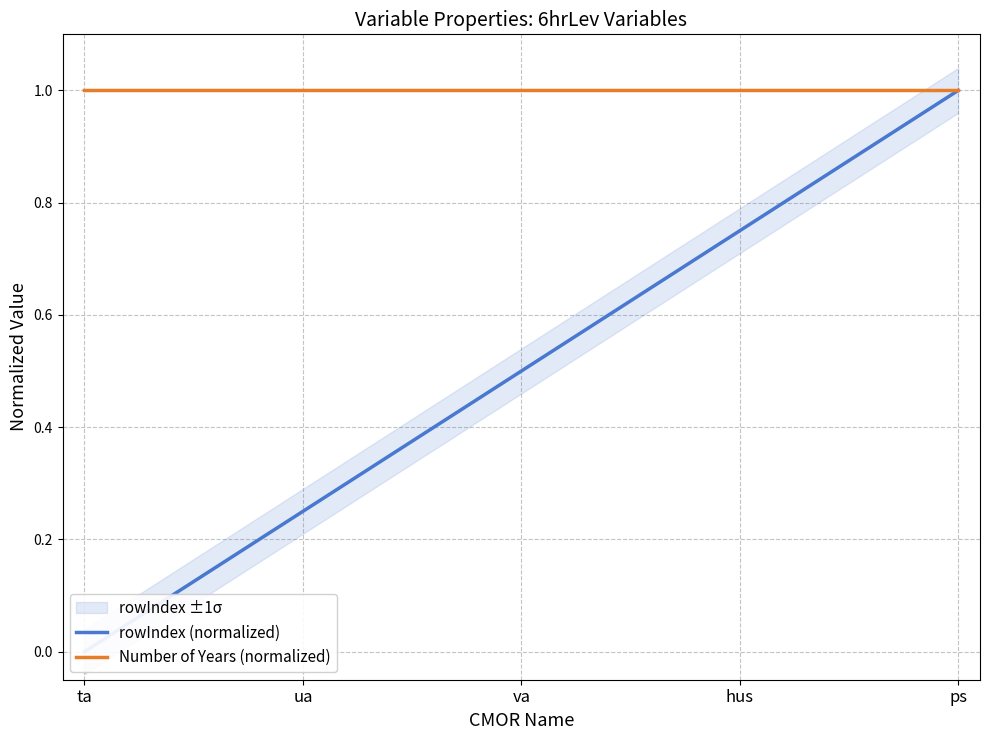

Between ta and va, which series saw the biggest shift?

rowIndex (normalized)